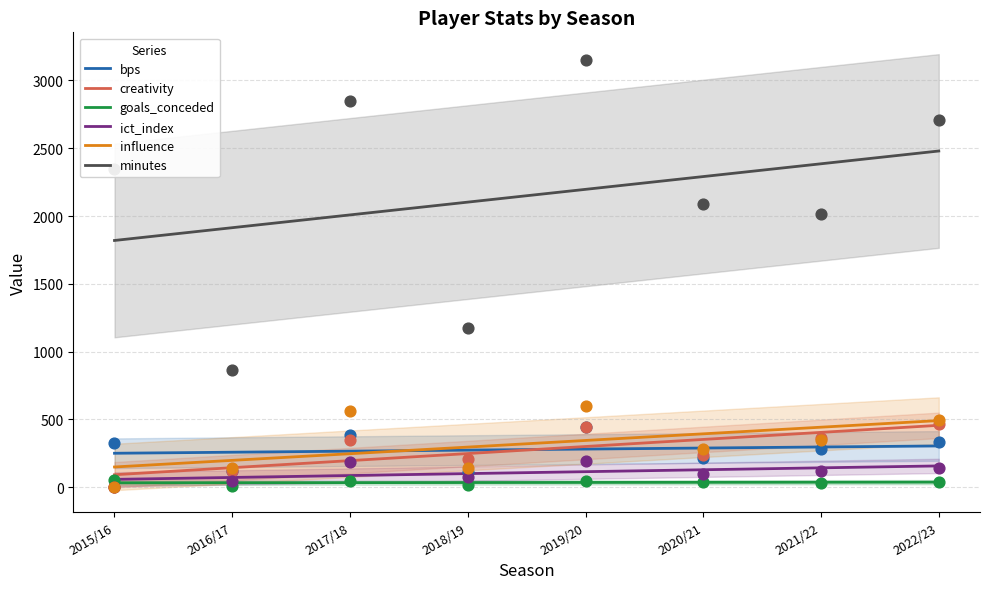

Which series contains the highest Y value?

minutes